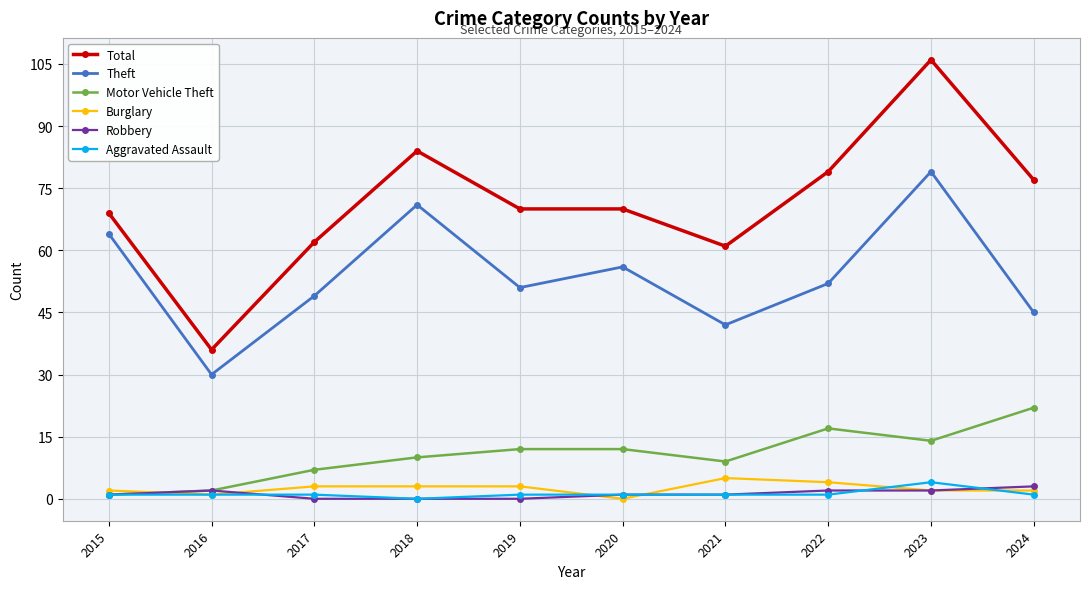

What is the difference between the second highest and second lowest values in the Total series?

23